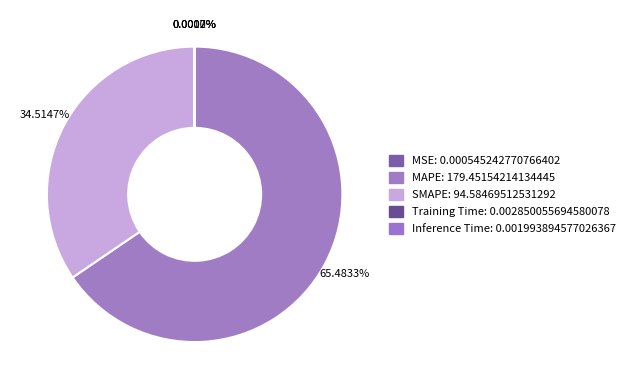

Between Training Time and SMAPE, which is larger?

SMAPE